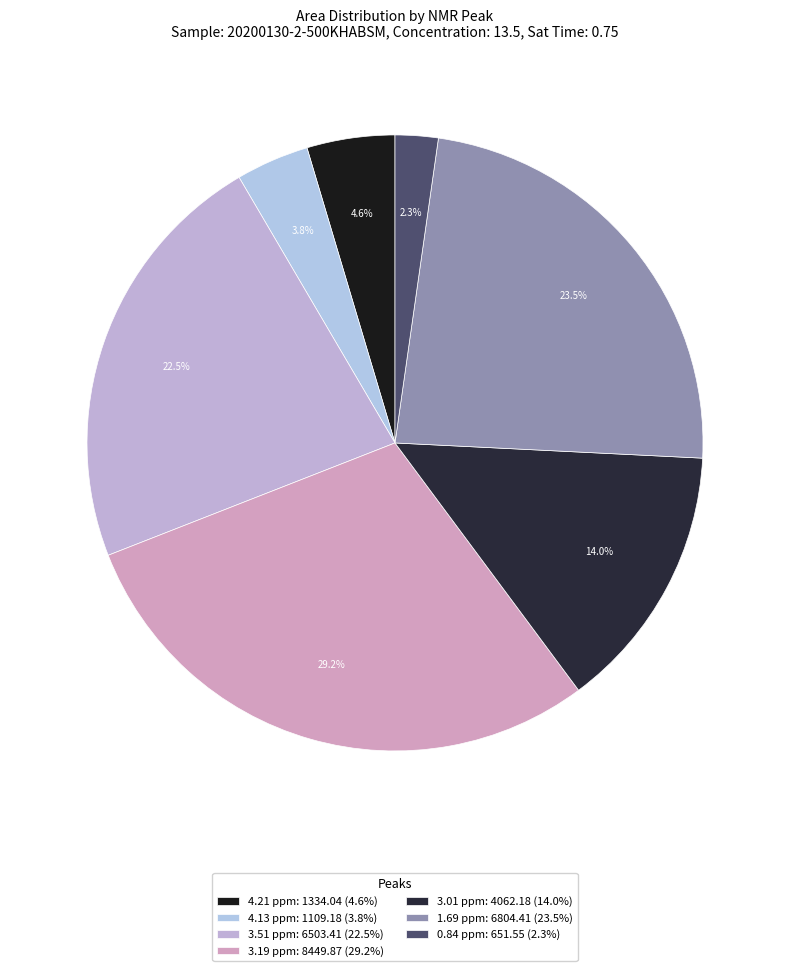

Which has a higher value, 4.21 ppm or 3.51 ppm?

3.51 ppm